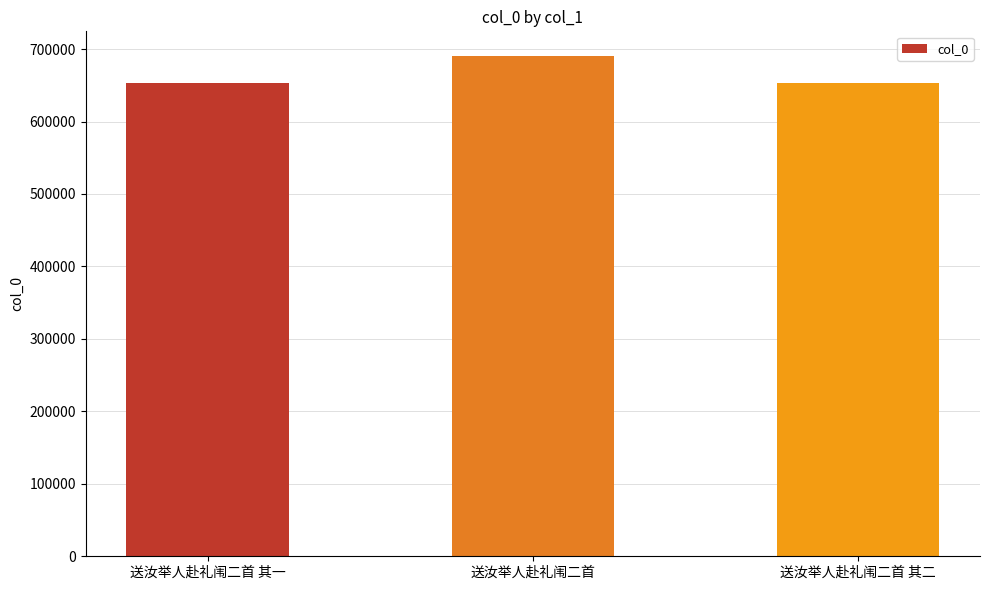

The chart shows a value of 398198 at 送汝举人赴礼闱二首 其二. True or false?

False